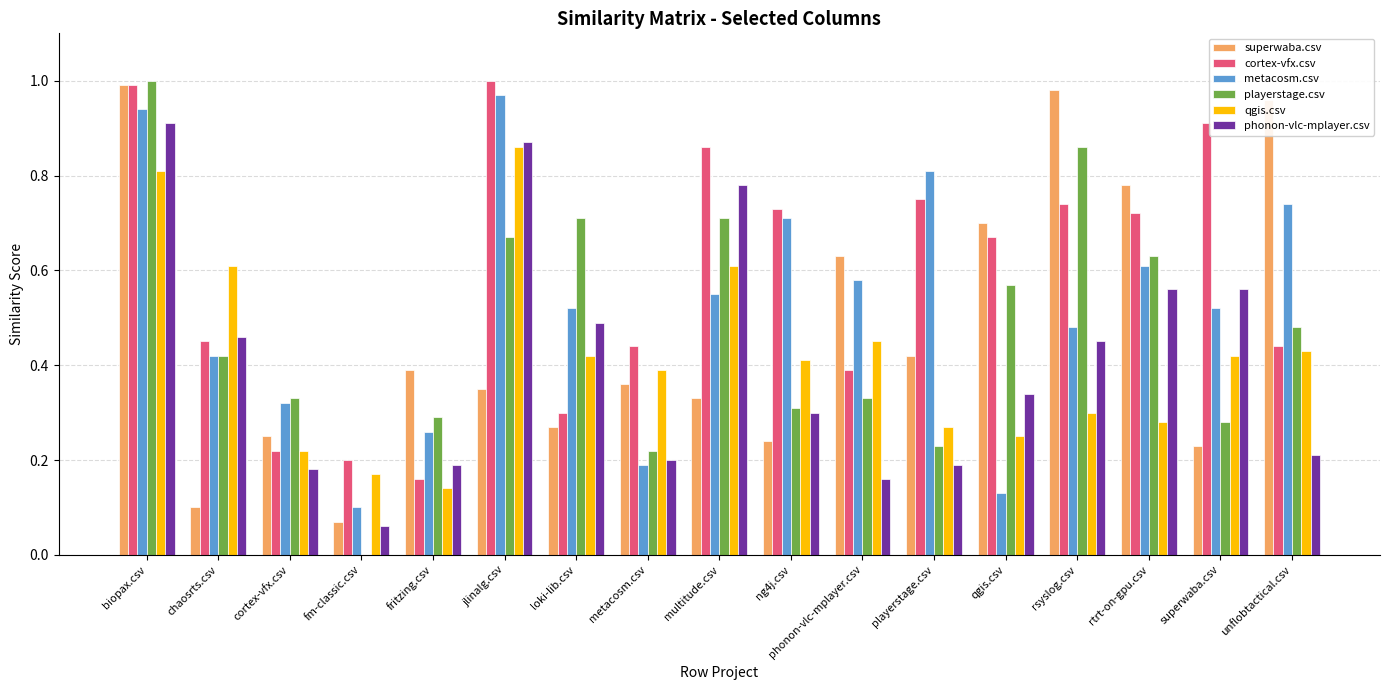

At which category is the sum across all series the highest?

biopax.csv